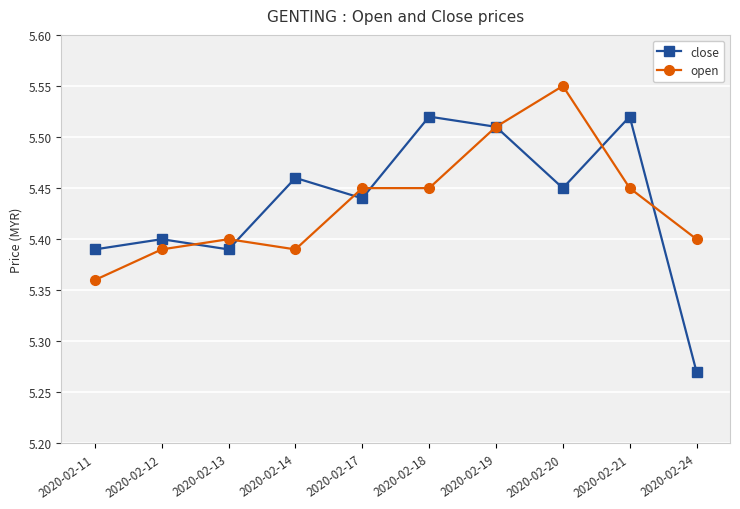

How many series are shown in this chart?

2